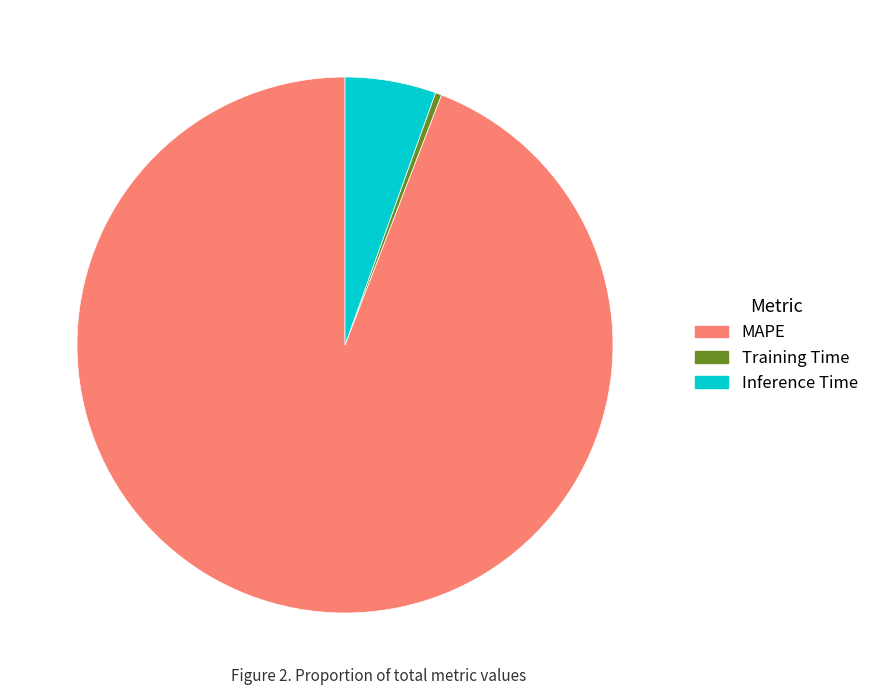

Rank the categories by value from lowest to highest.

Training Time, Inference Time, MAPE